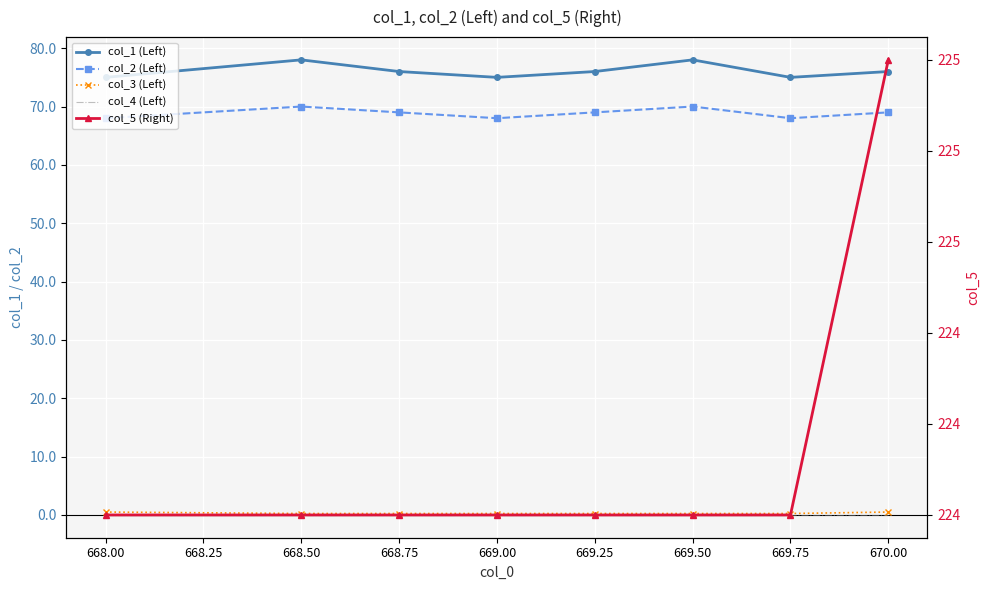

Between 668.50 and 669.25, which series saw the biggest shift?

col_1 (Left)